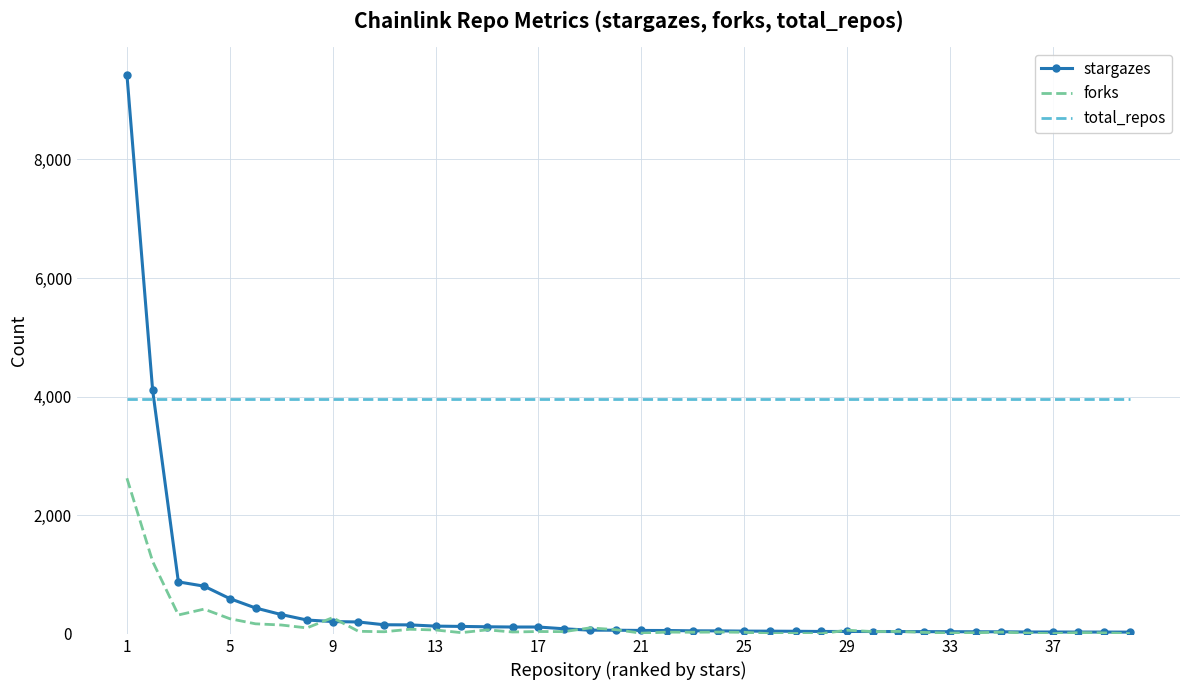

What is the greatest value displayed?

9426